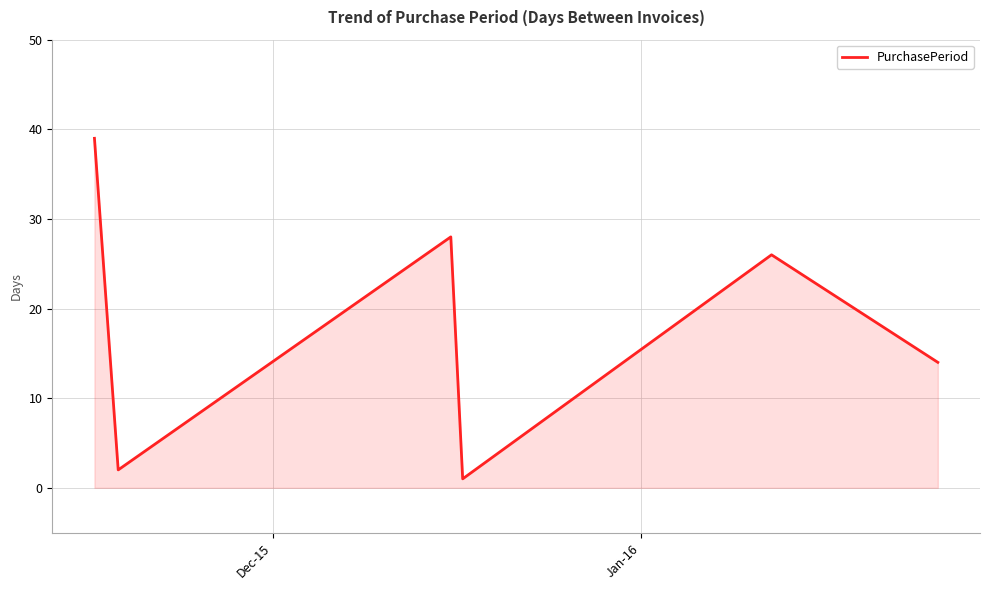

What is the average value?

18